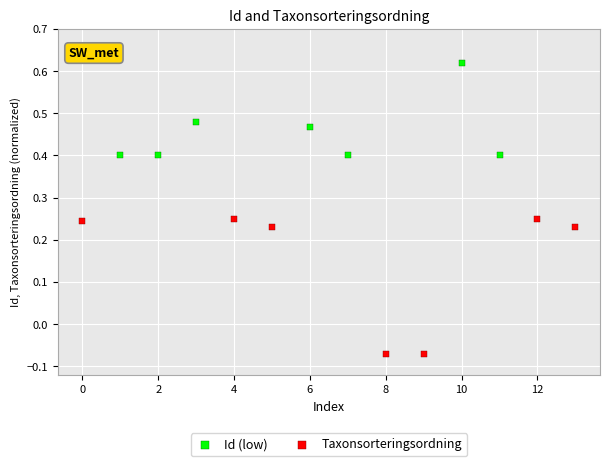

Which series reaches the minimum Y coordinate?

Taxonsorteringsordning